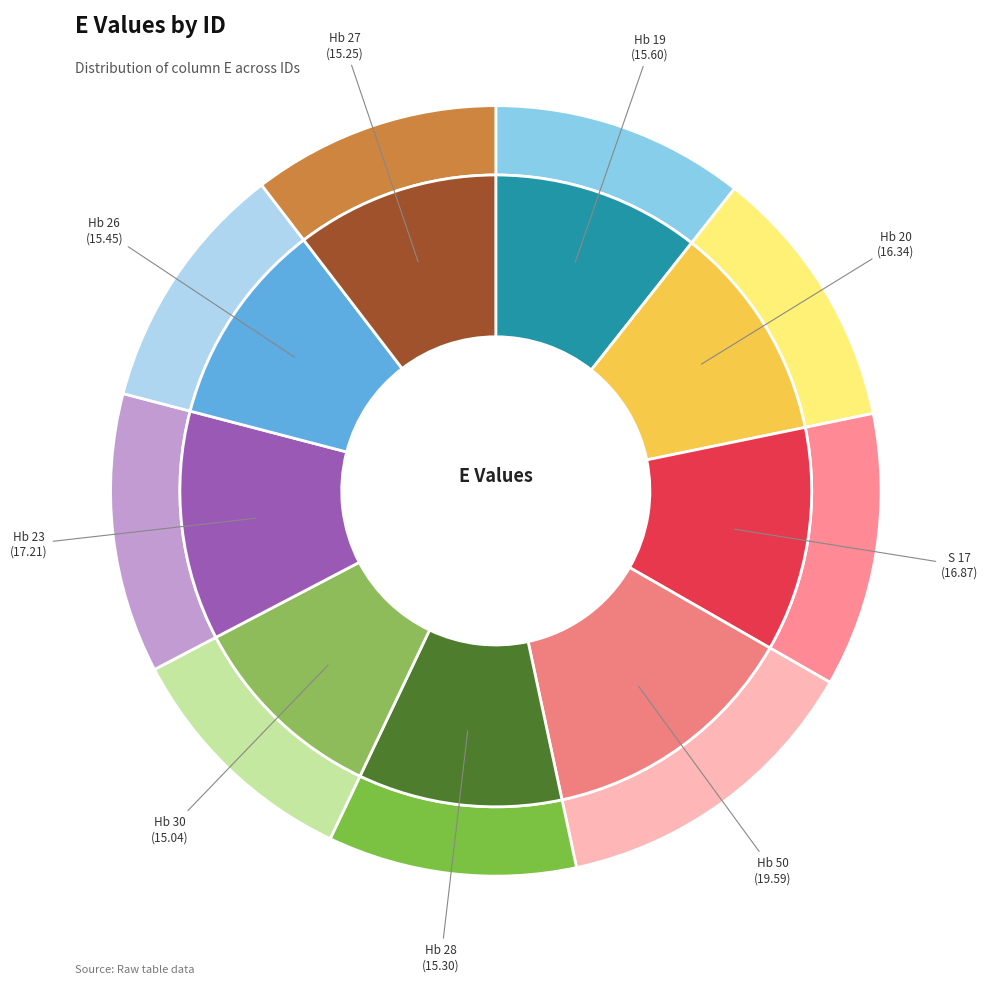

What percentage do Hb 26 and Hb 20 together represent?

21.7%